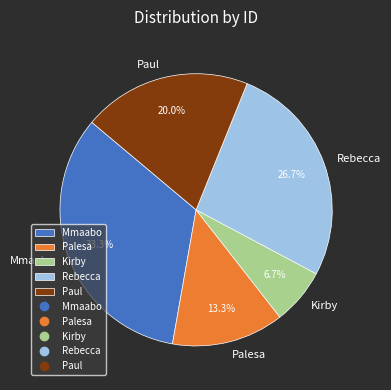

What is the largest slice in the pie chart?

Mmaabo